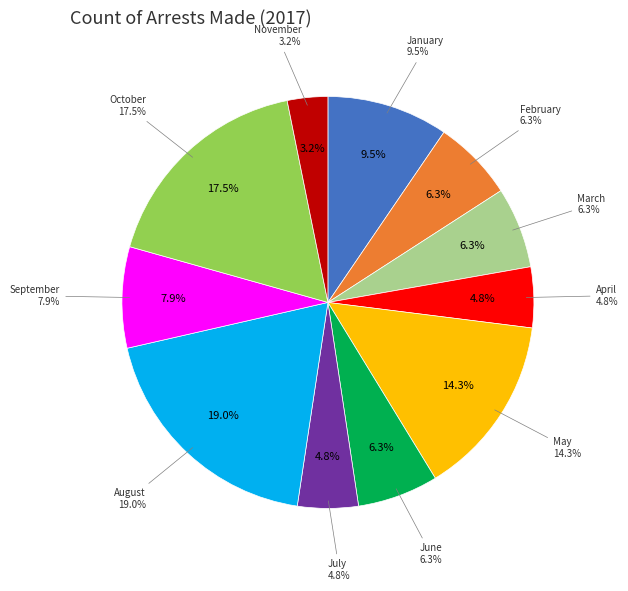

Is it true that July is 5% of the pie?

True